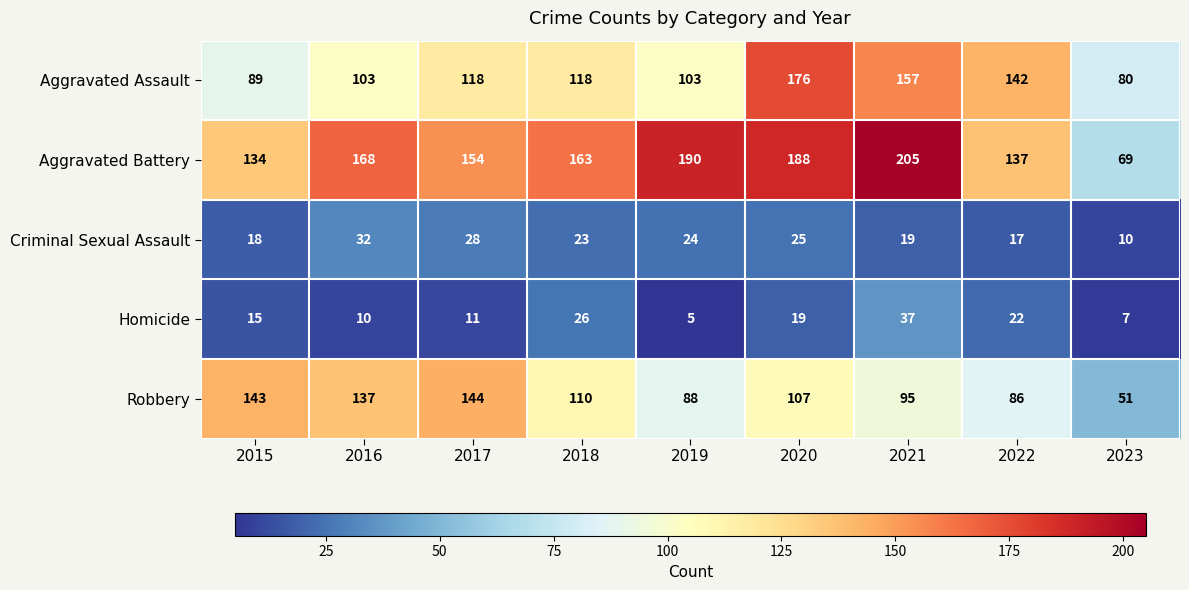

True or false: Aggravated Battery has a value of 242 at 2018.

False